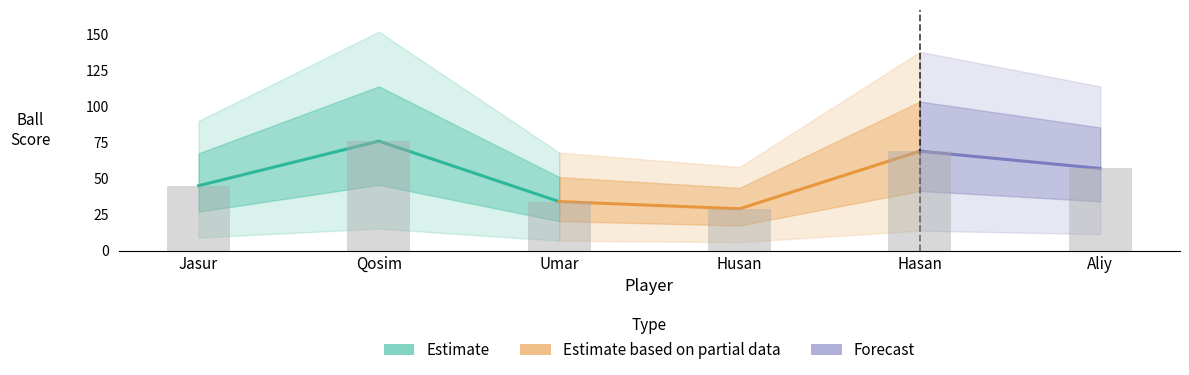

What is the maximum value shown in the chart?

76